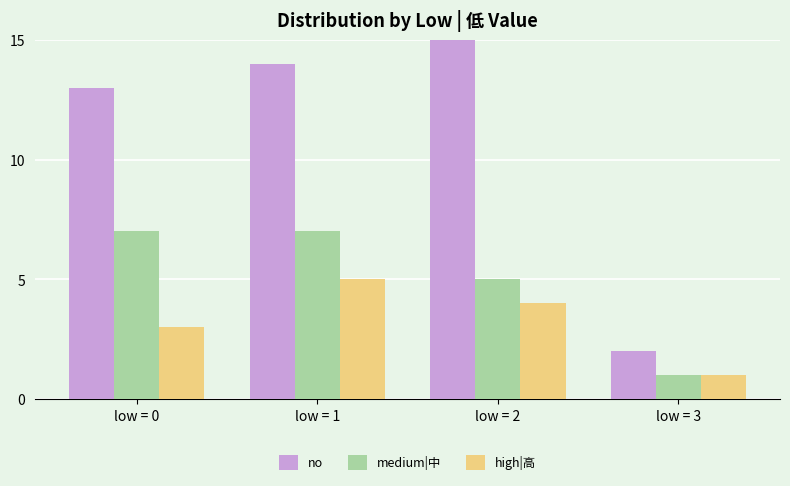

The no series shows 20 at low = 0. True or false?

False